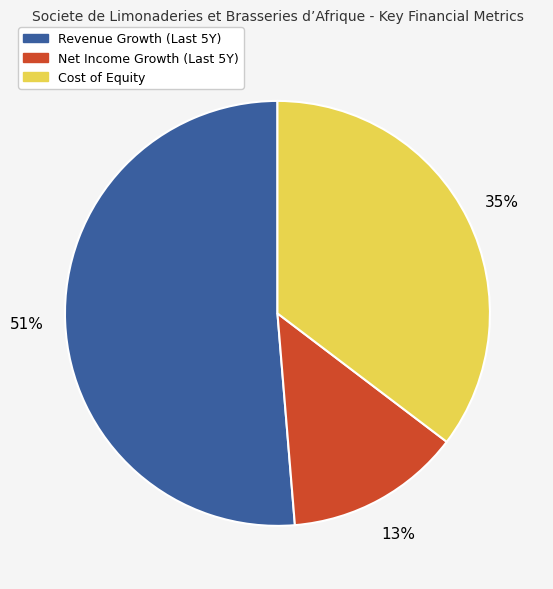

Is there a majority slice in this chart?

Yes